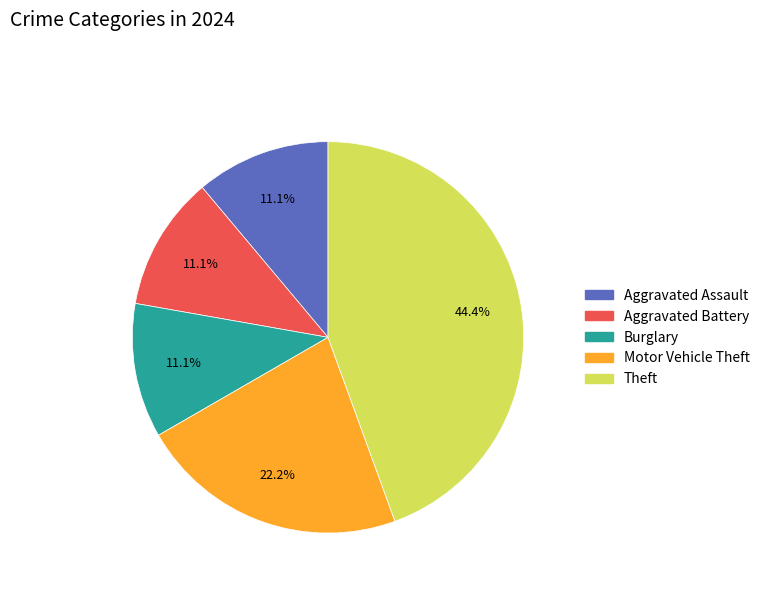

Is there a majority slice in this chart?

No